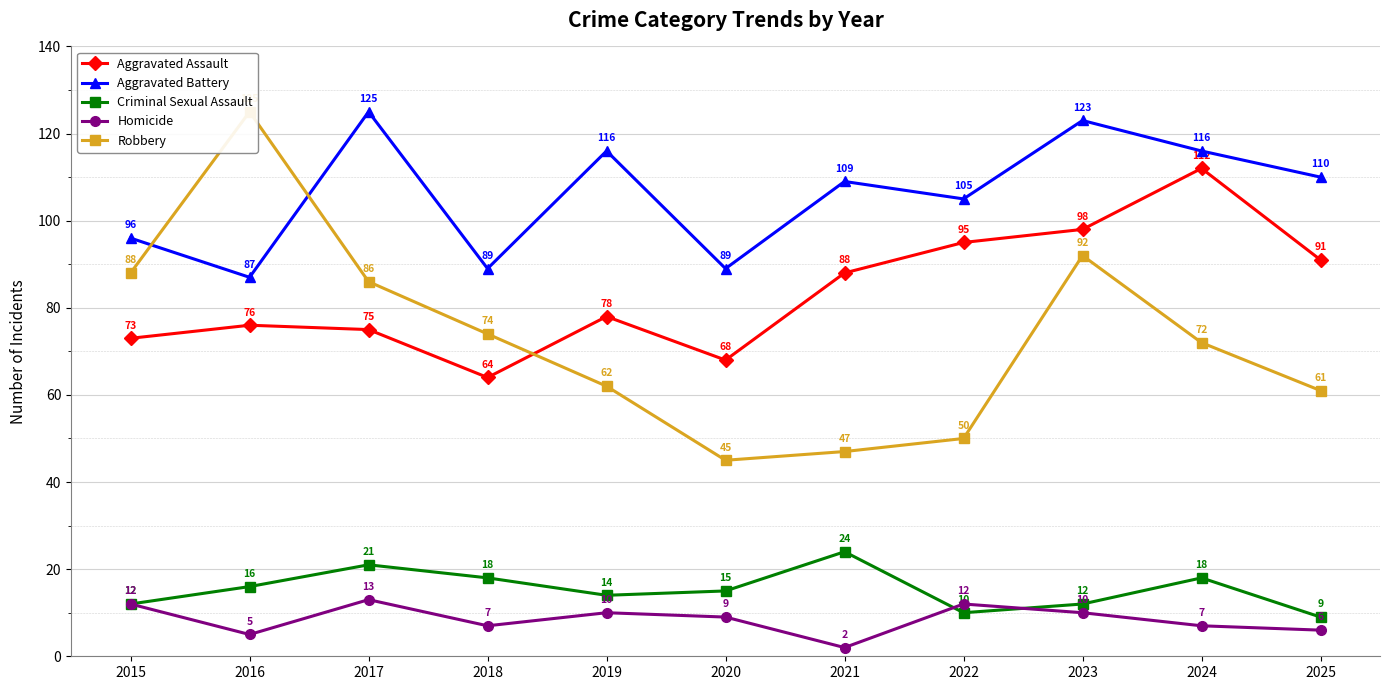

List the labels in order of Homicide value, smallest first.

2021, 2016, 2025, 2018, 2024, 2020, 2019, 2023, 2015, 2022, 2017